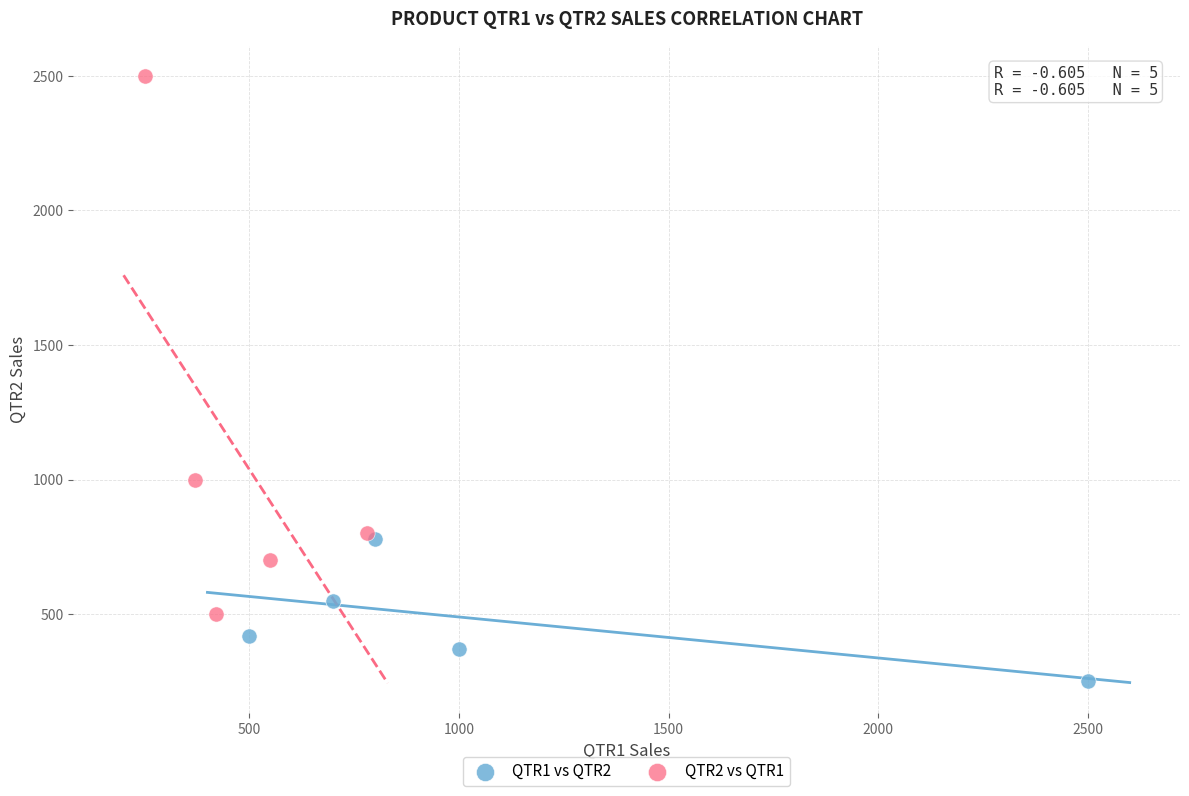

Which series reaches the minimum Y coordinate?

QTR1 vs QTR2